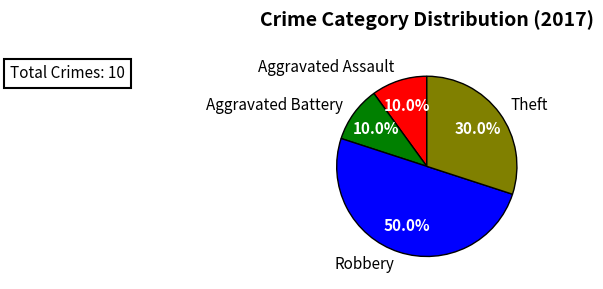

Which category has the biggest portion of the pie?

Robbery